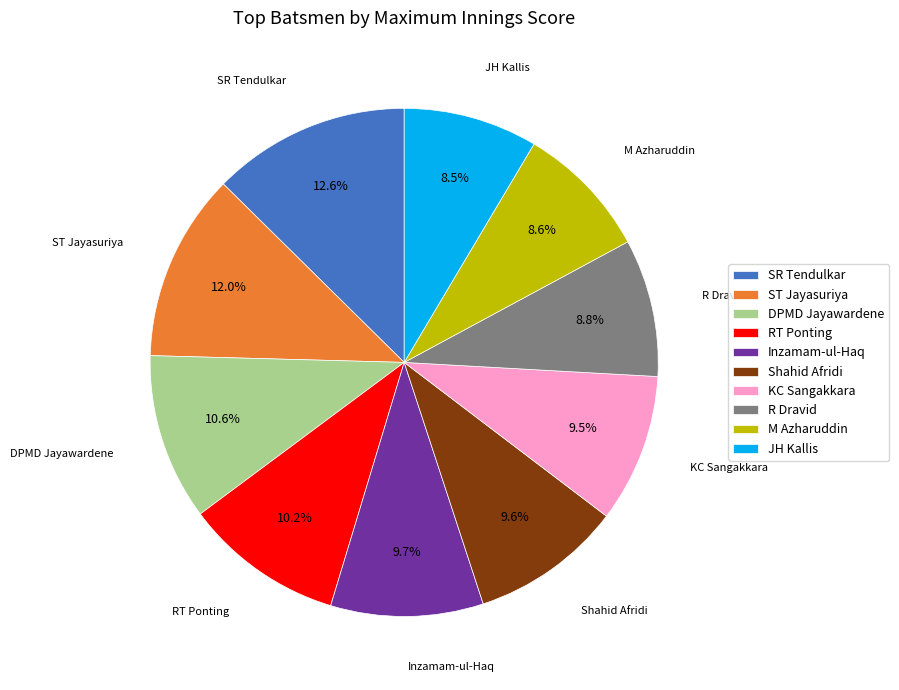

What is the largest slice in the pie chart?

SR Tendulkar